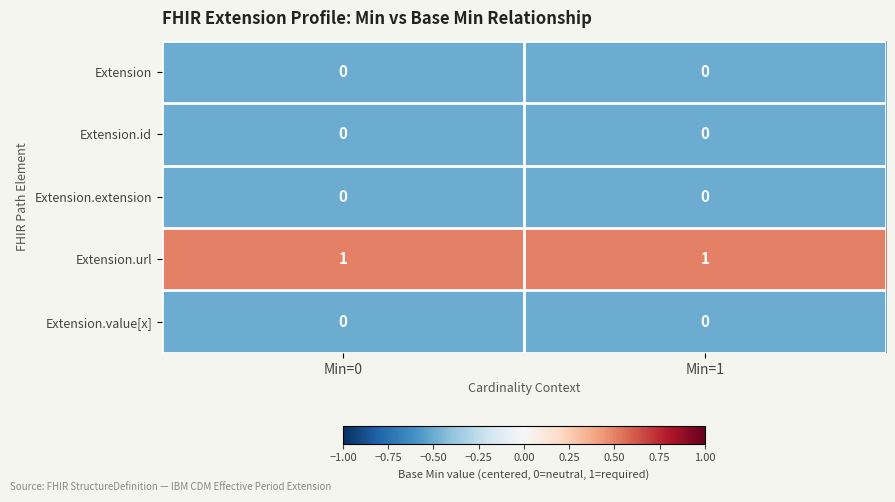

The Extension series shows 0 at Min=1. True or false?

True